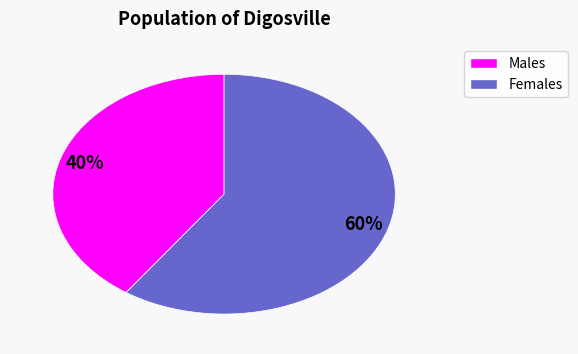

To the nearest percent, what is the average slice percentage?

50%